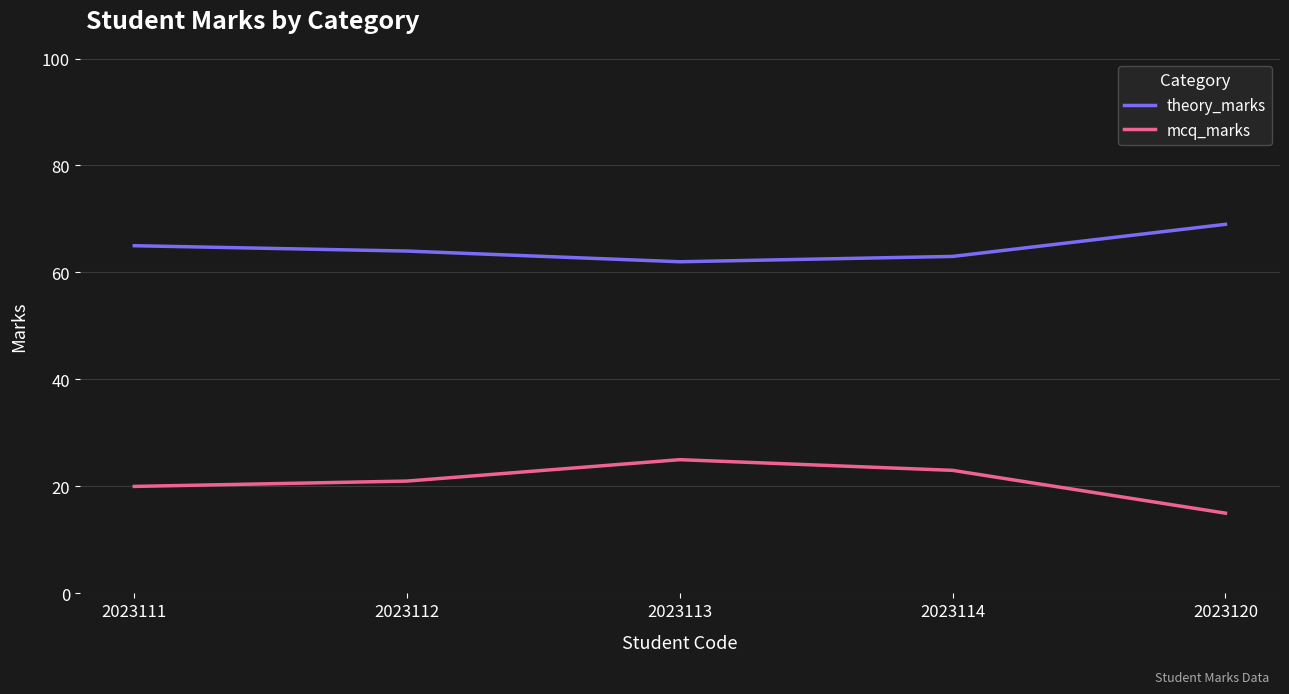

The value of theory_marks at 2023111 is 65. True or false?

True